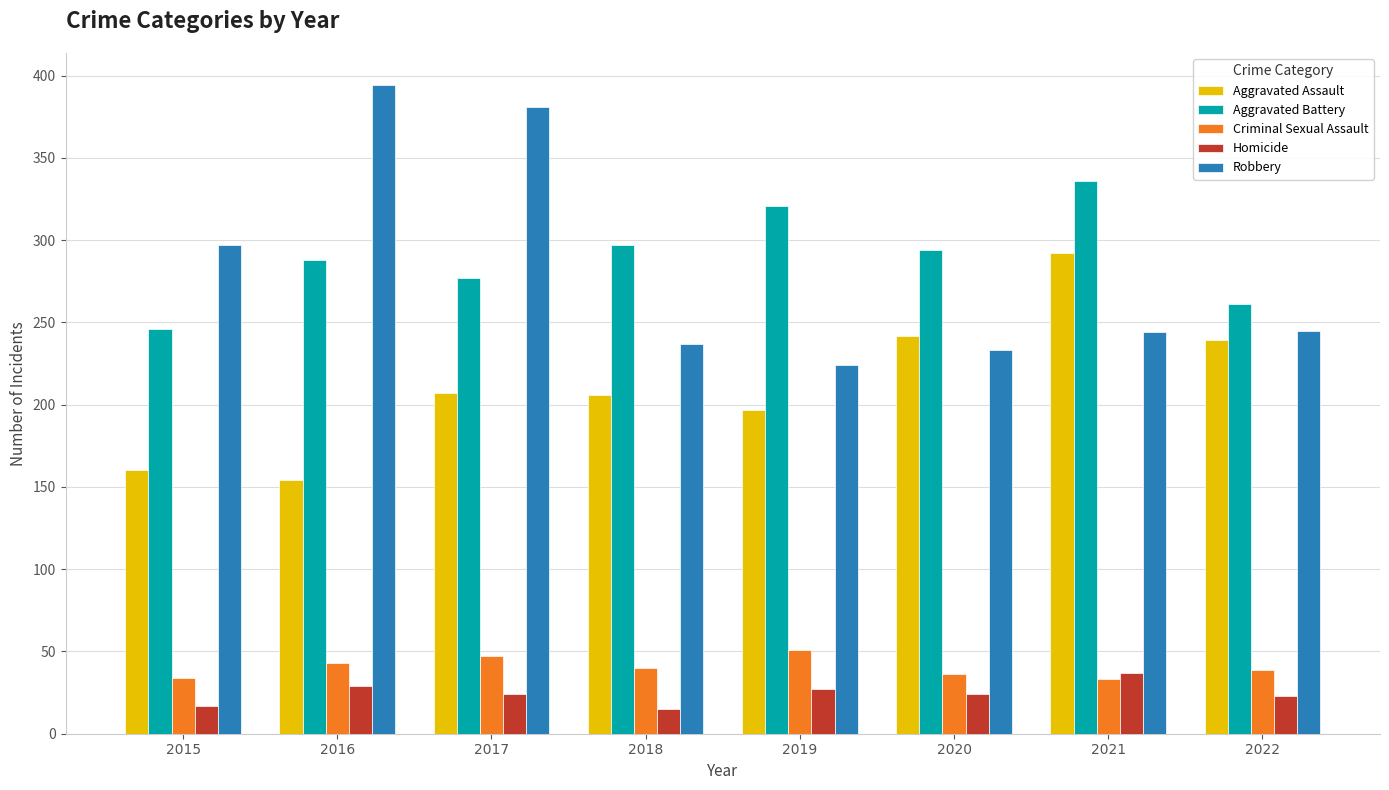

How many series are shown in this chart?

5